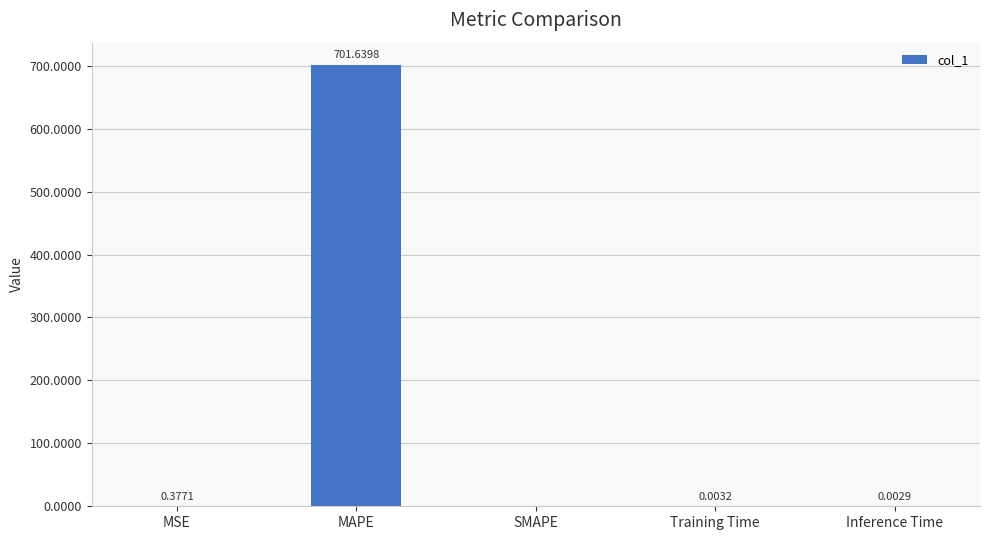

Does the chart contain stacked bars?

No